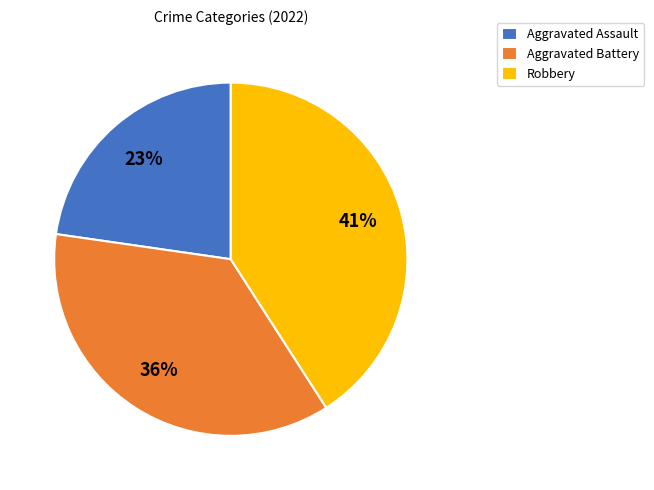

To the nearest percent, what portion does Aggravated Battery represent?

36%